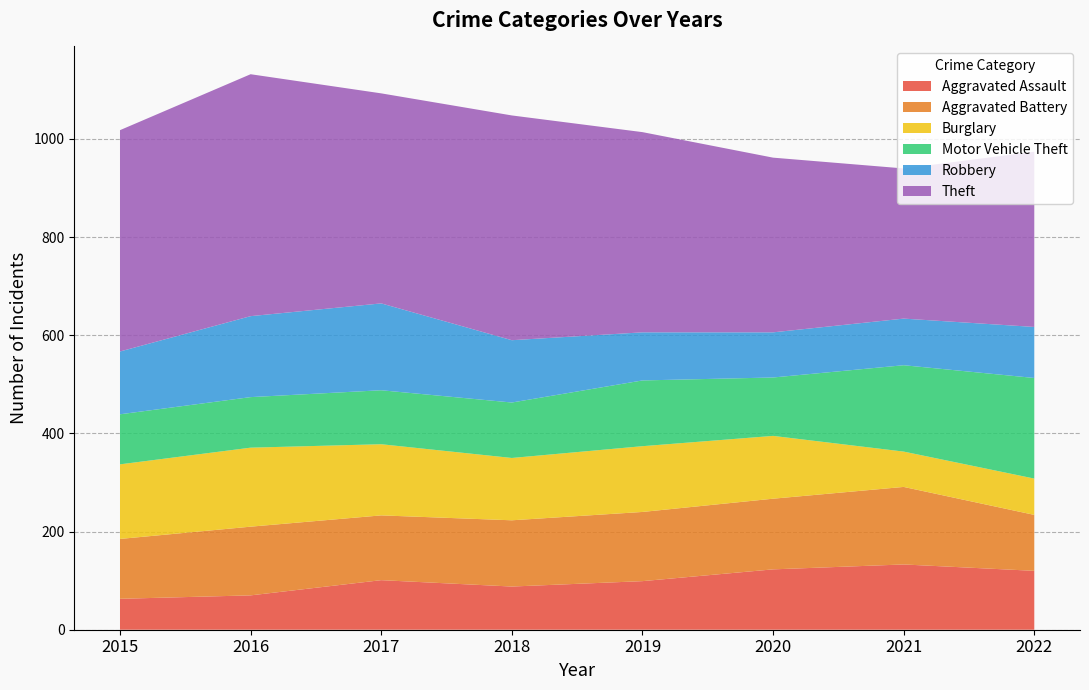

Reading right to left, list all the values displayed in this chart.

Aggravated Assault: 120	133	123	99	88	101	70	63
Aggravated Battery: 114	158	144	141	135	132	140	122
Burglary: 74	72	128	134	127	145	161	152
Motor Vehicle Theft: 205	176	119	134	113	110	103	102
Robbery: 104	95	92	98	127	177	165	128
Theft: 357	306	356	408	458	428	493	451